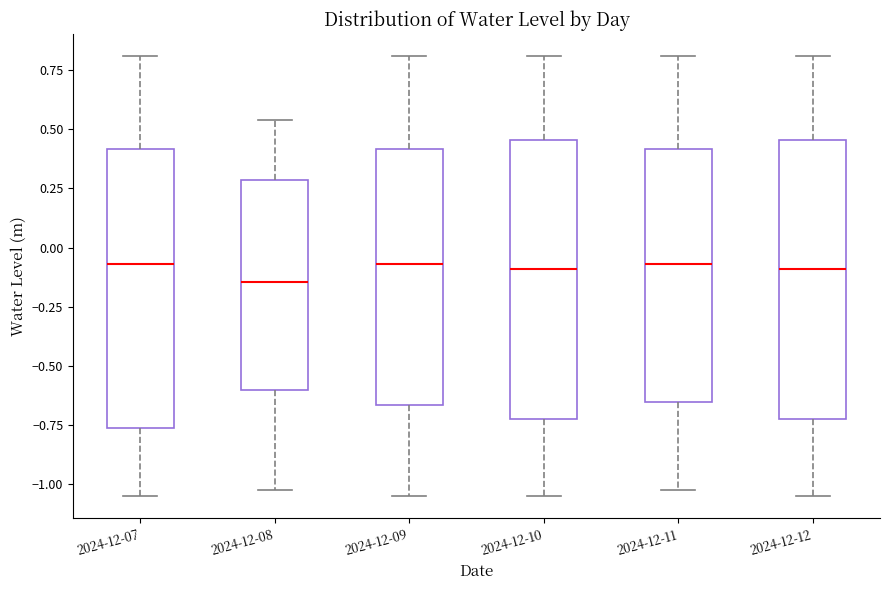

Where is the lower edge of the box for 2024-12-12 on the y-axis? The values are not printed on the chart, so give them approximately, as read against the axis.

-0.75